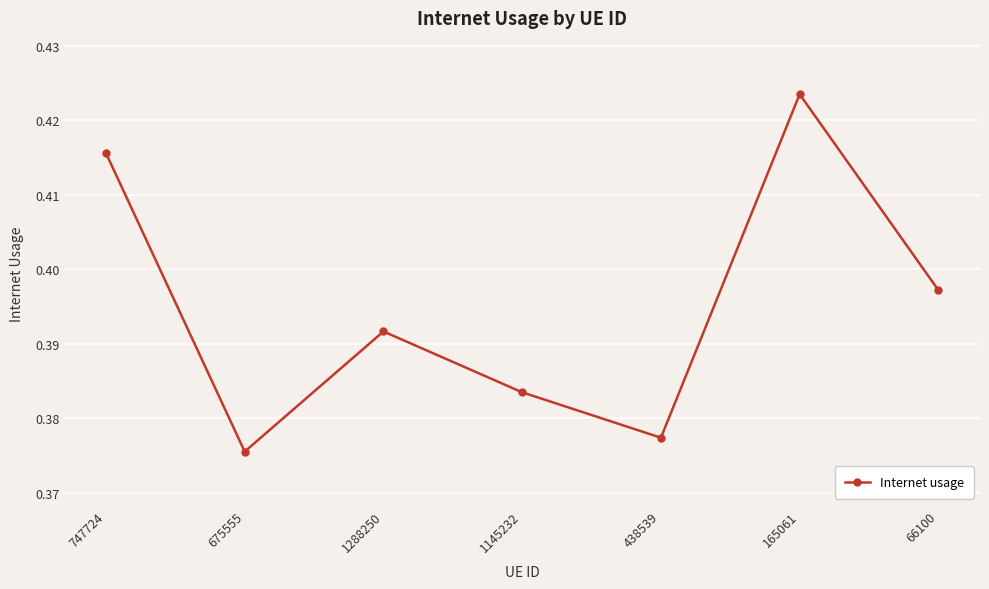

How many values are between 0 and 1?

7